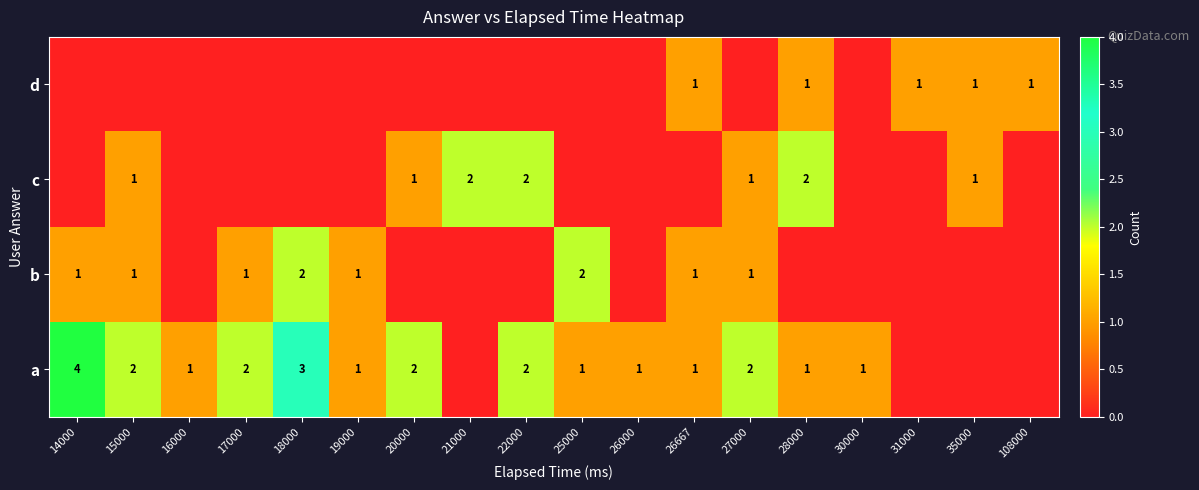

What is the sum of the a values at 25000 and 20000?

3